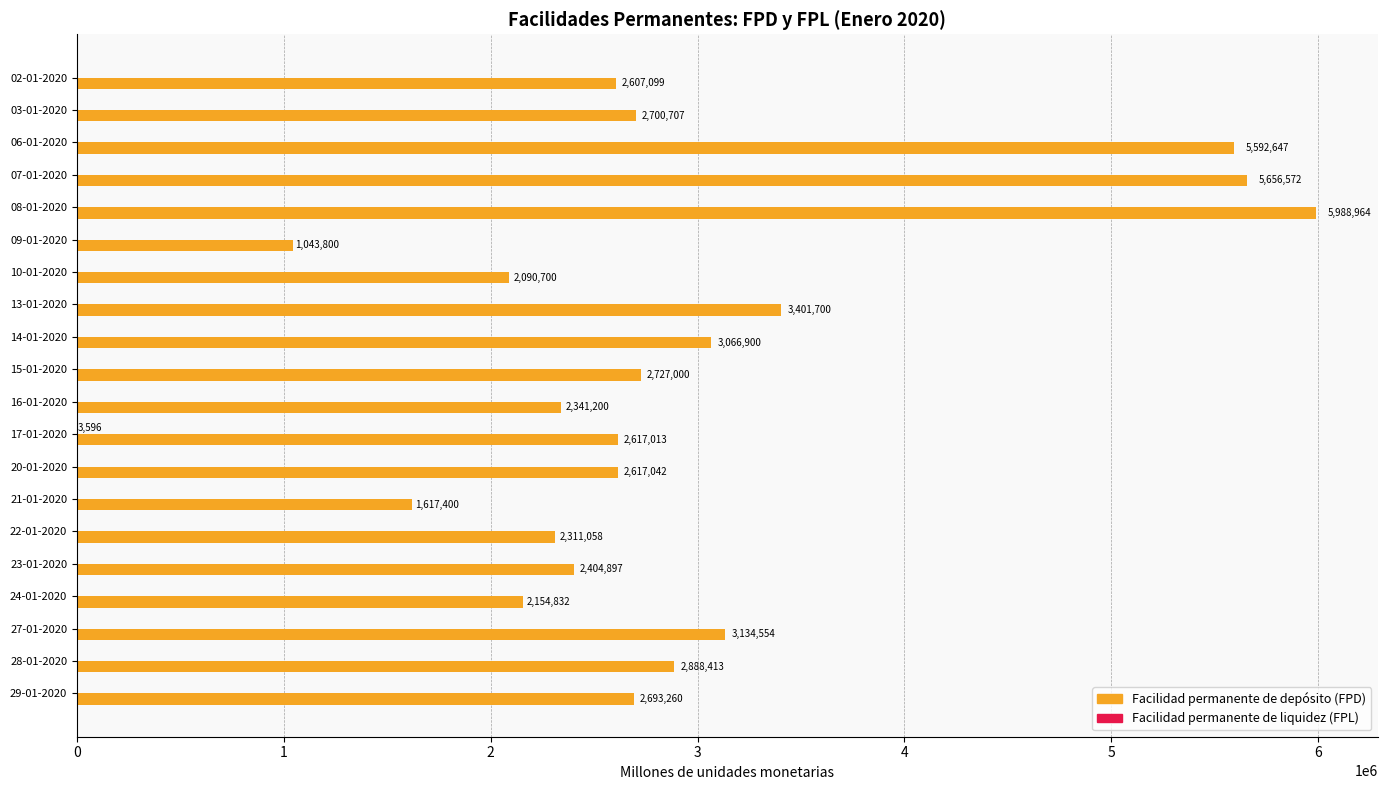

Between 02-01-2020 and 15-01-2020, which series saw the biggest shift?

Facilidad permanente de depósito (FPD)